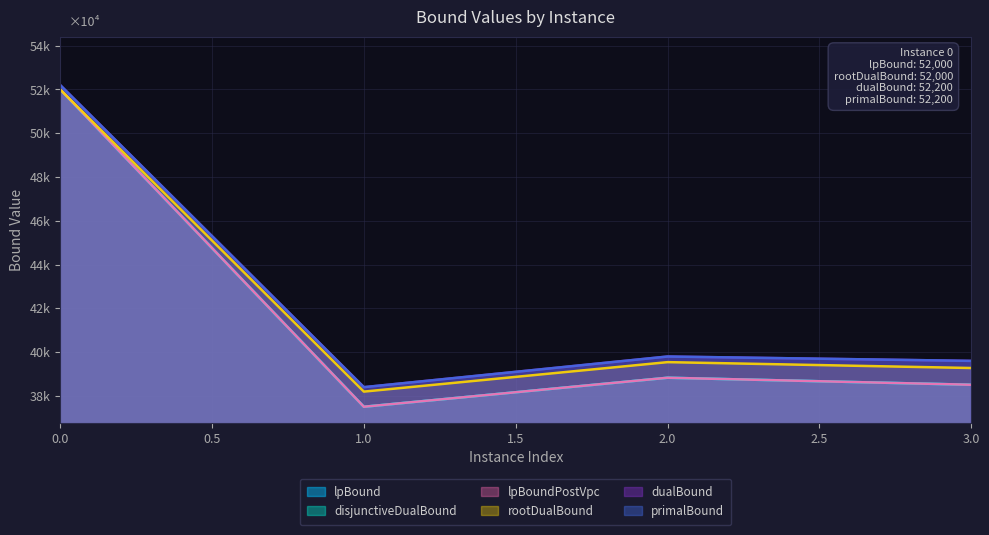

What is the sum of all primalBound values?

170000.0